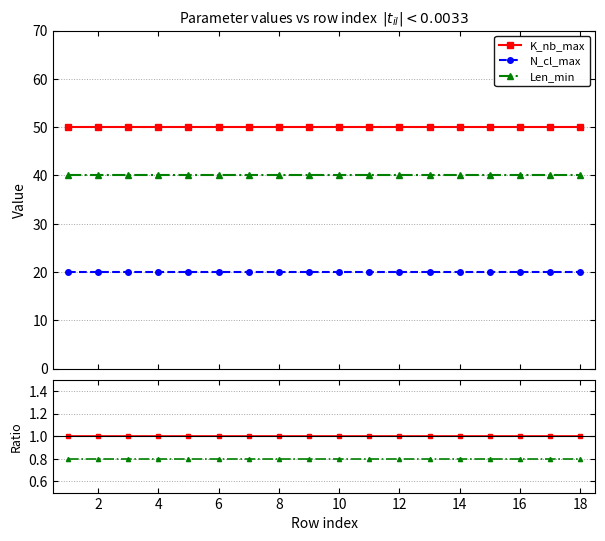

List the series in order of their peak value, highest first.

K_nb_max, Len_min, N_cl_max